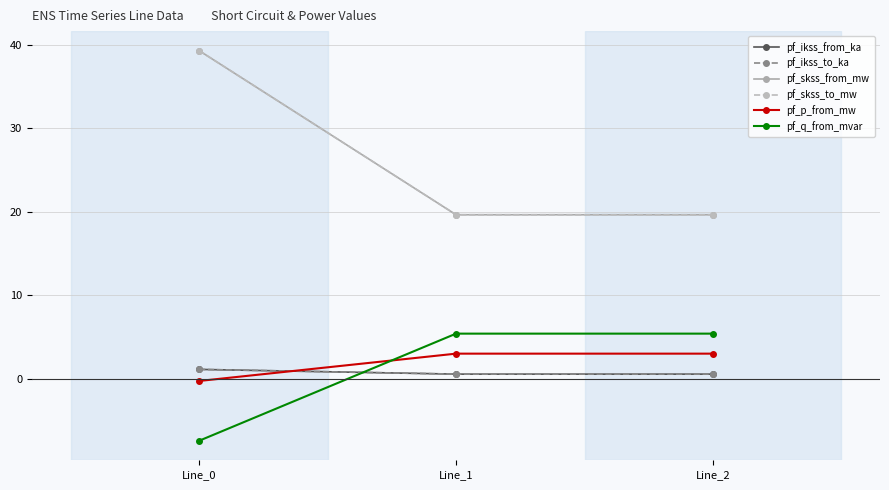

What is the greatest value displayed?

39.3